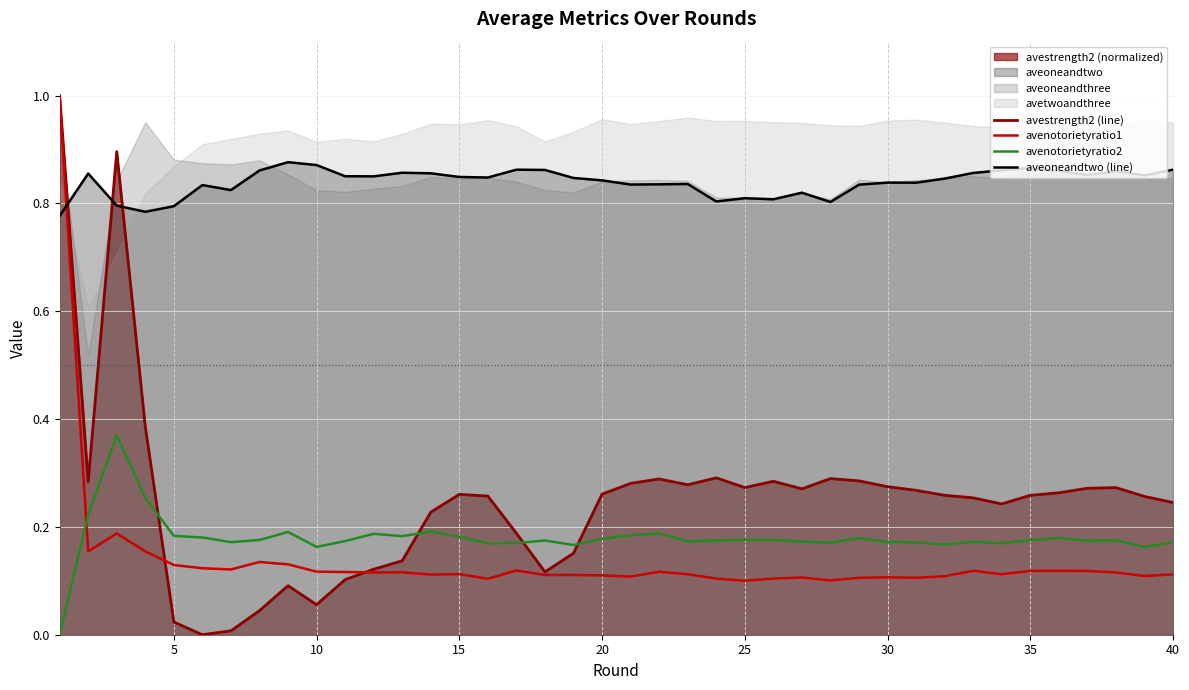

How many times do avestrength2 (line) and avenotorietyratio2 cross each other?

4